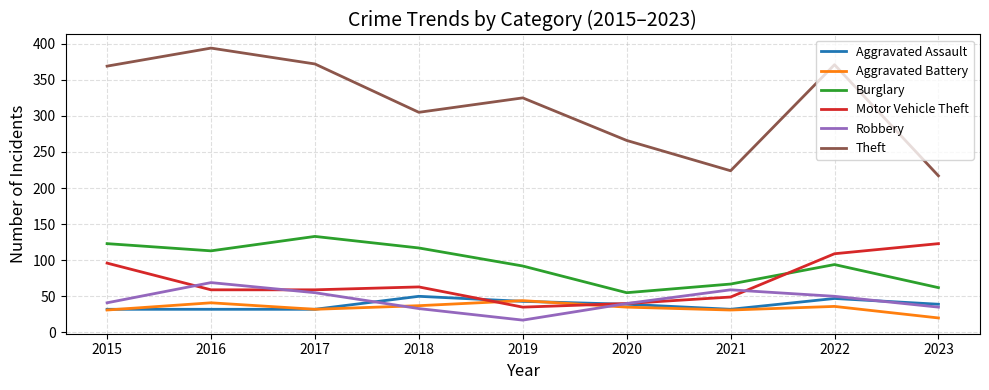

True or false: Burglary and Aggravated Assault cross at least once.

False